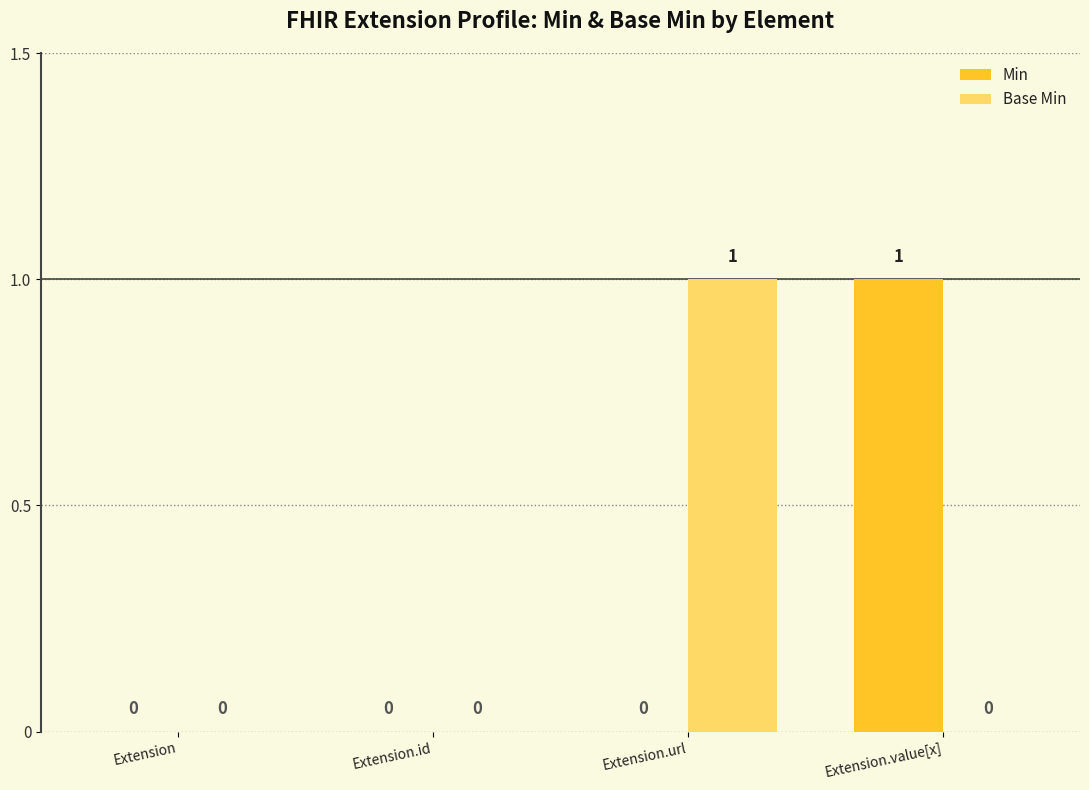

Is the value of Base Min at Extension.url greater than the value of Min at Extension.url?

Yes